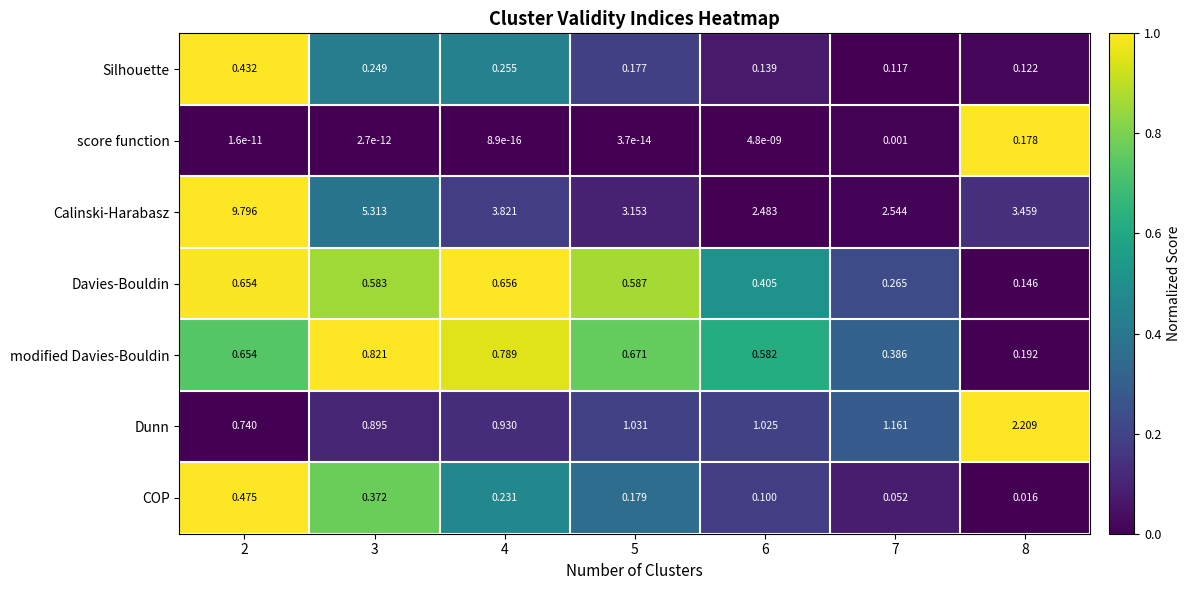

How many data points does each series have?

7